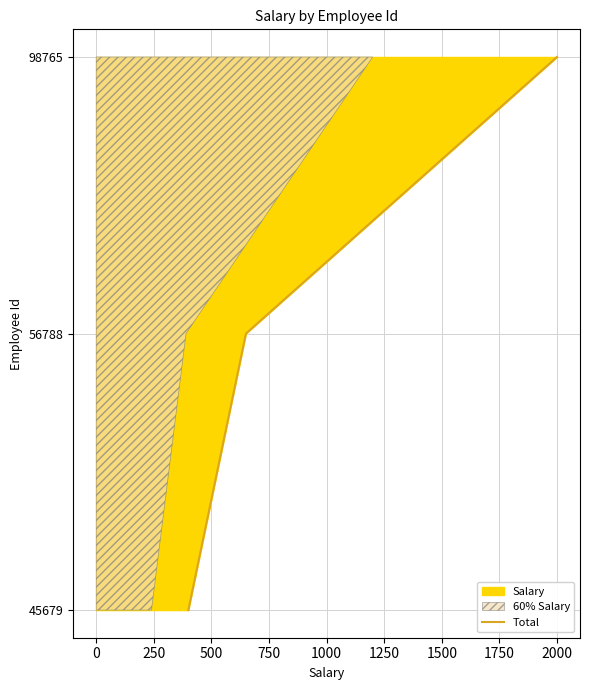

Count the values in the range 0 to 2.

3